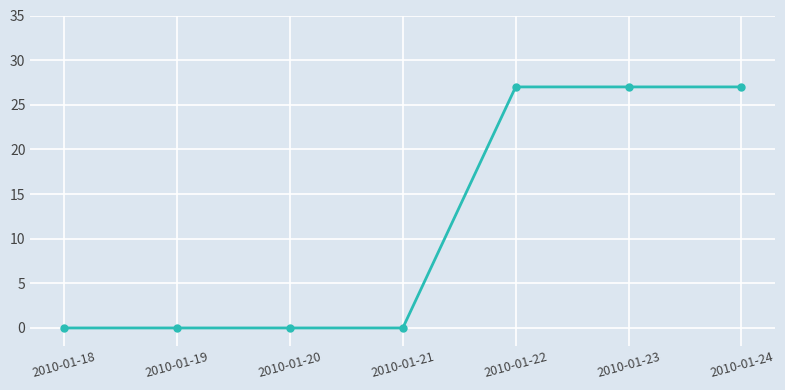

What is the sum of all values?

81